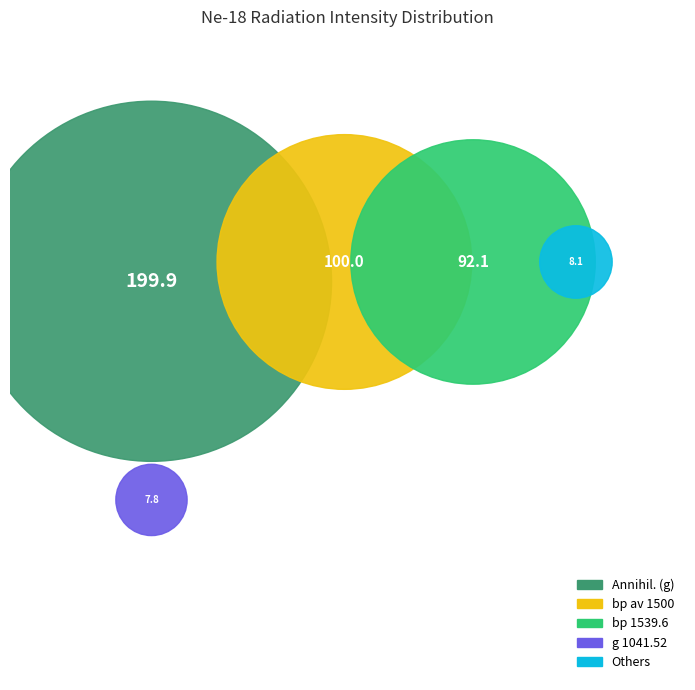

True or false: g 1700.72 accounts for 0% of the total.

True